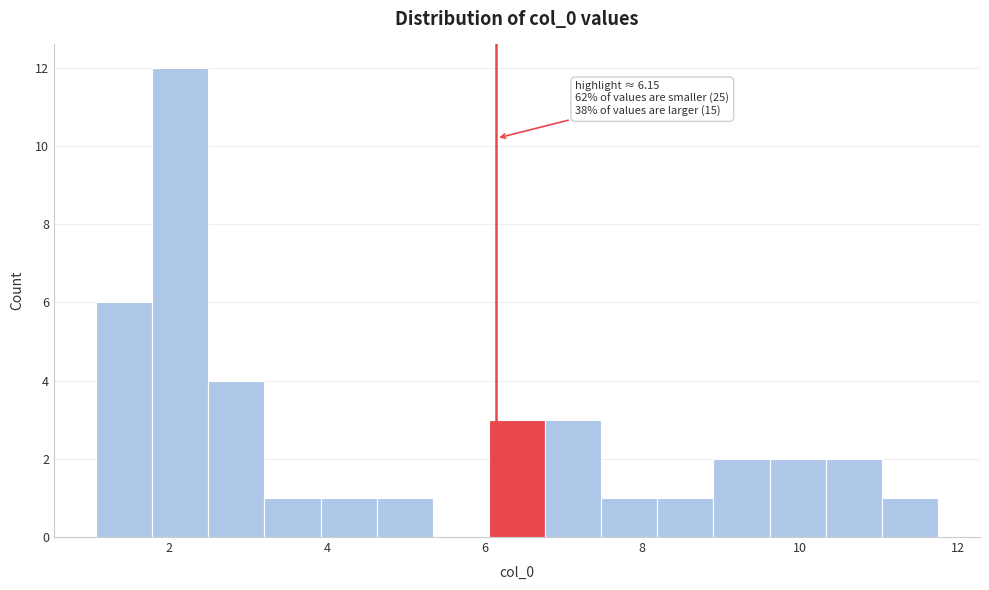

Read against the x-axis, roughly where is the centre of the tallest bar?

2.2